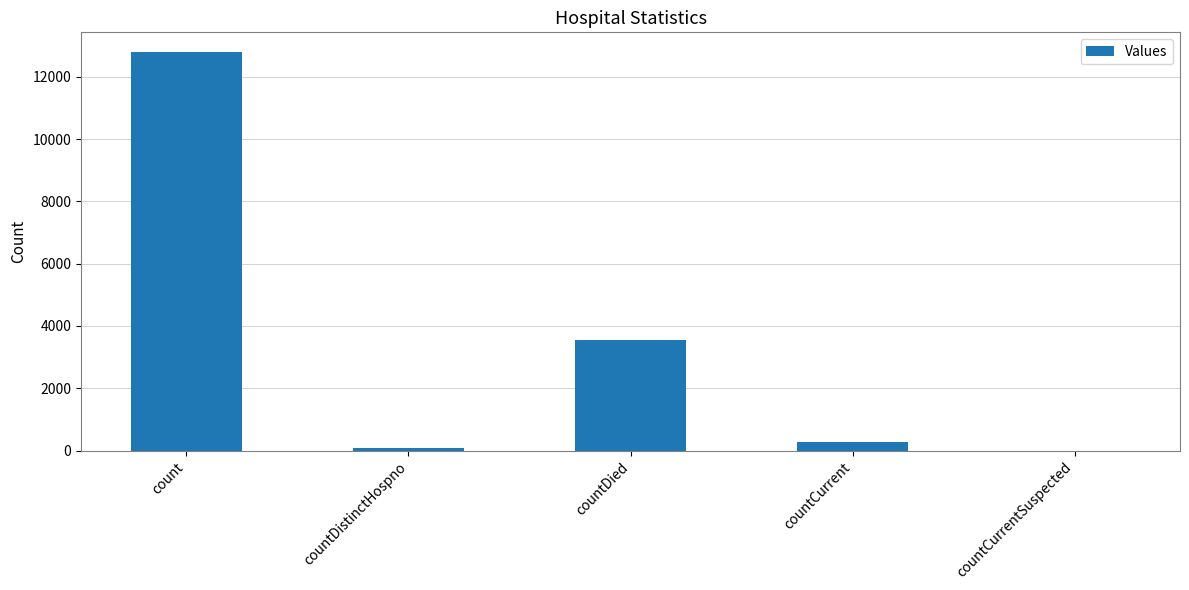

The chart shows a value of 3554 at countDied. True or false?

True